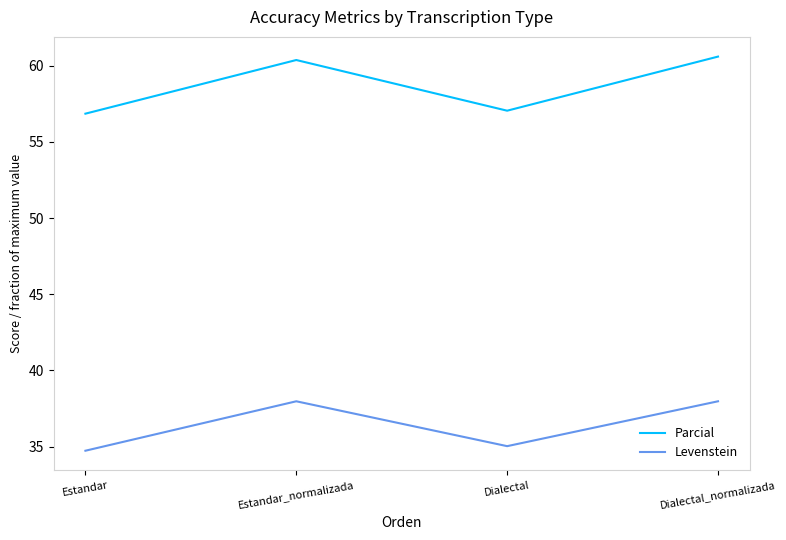

What is the total value across all series at Dialectal?

92.1